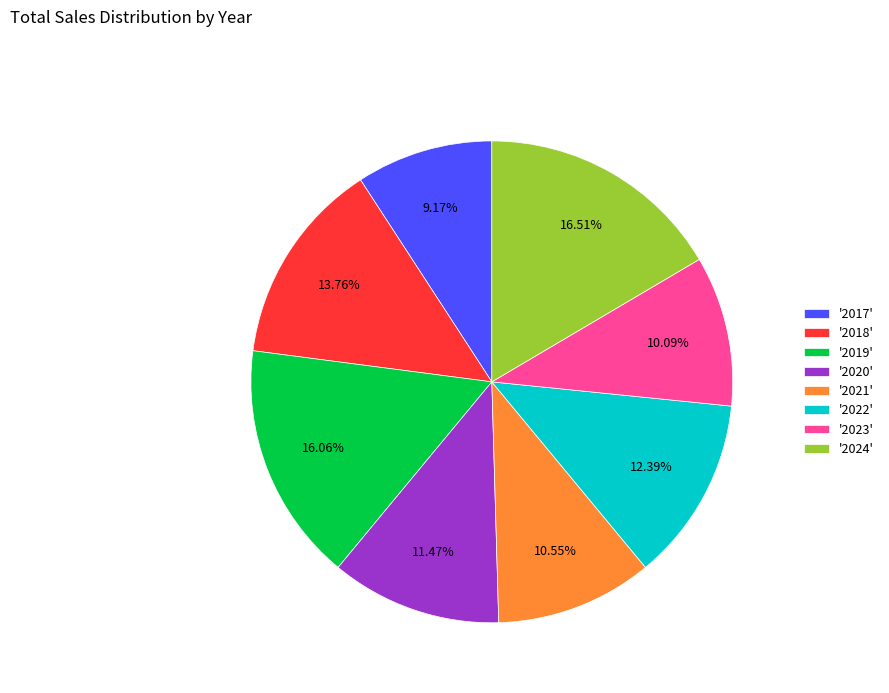

Do '2022' and '2017' together represent more than half of the pie?

No